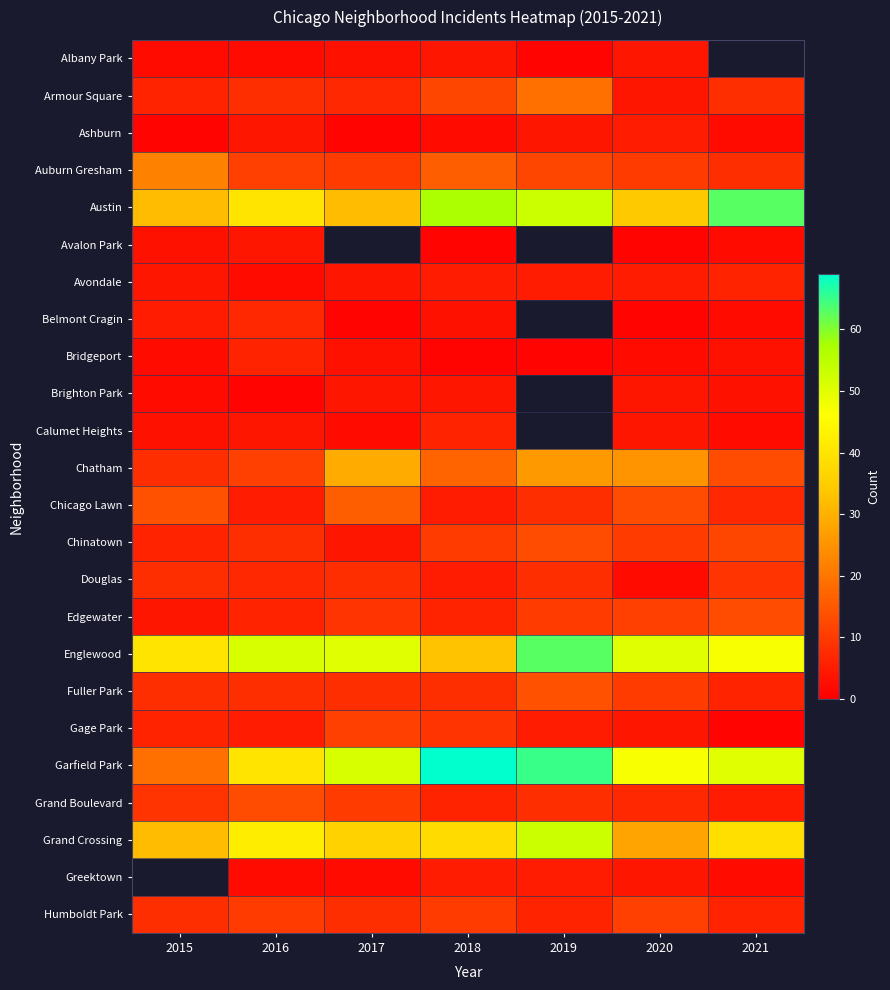

Is it true that Avondale equals 2.7 at 2019?

False